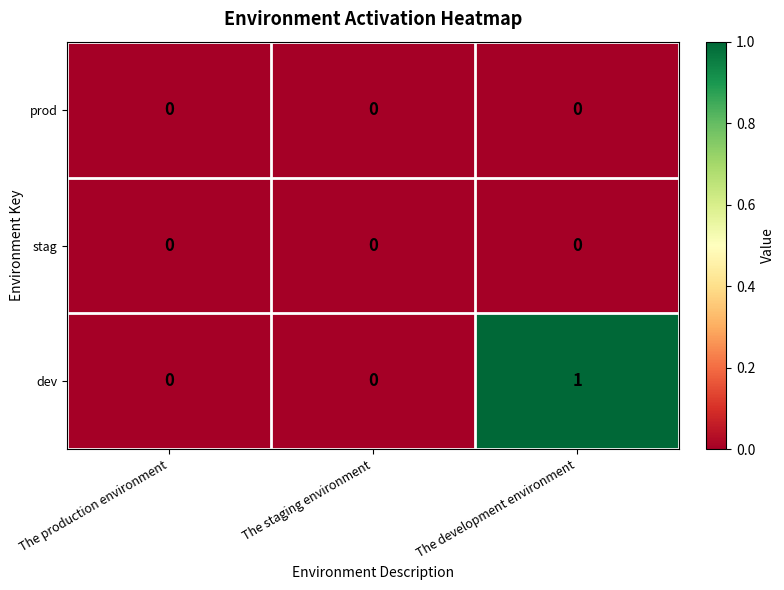

At which category is the sum across all series the highest?

The development environment